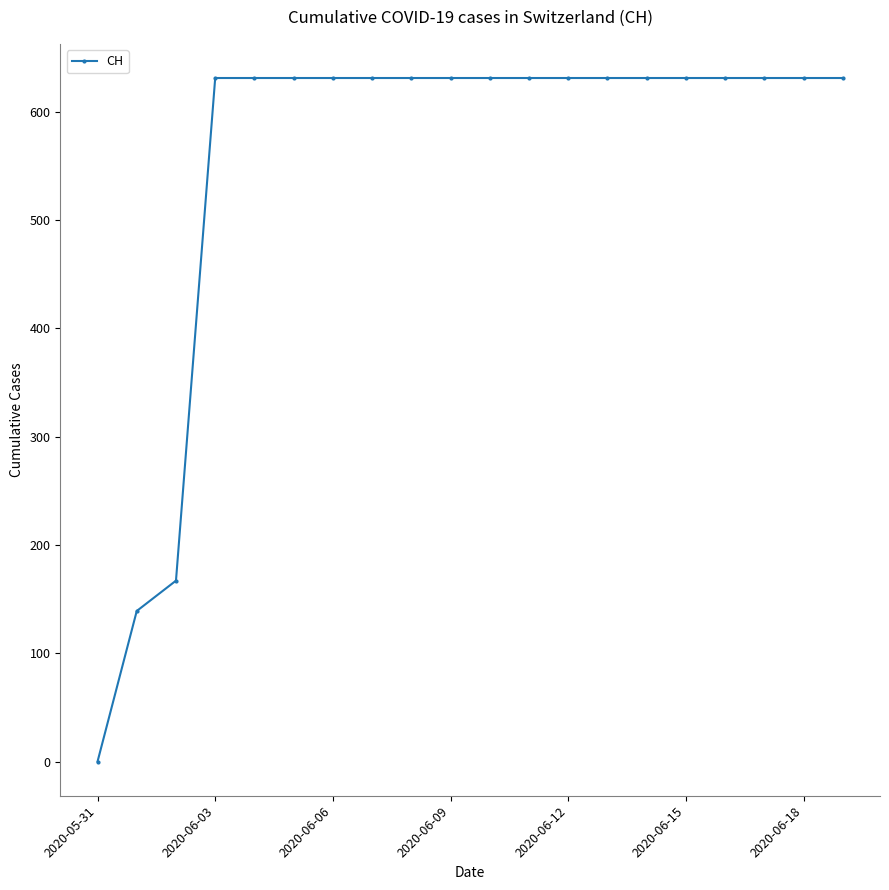

How many lines are shown in the chart?

1